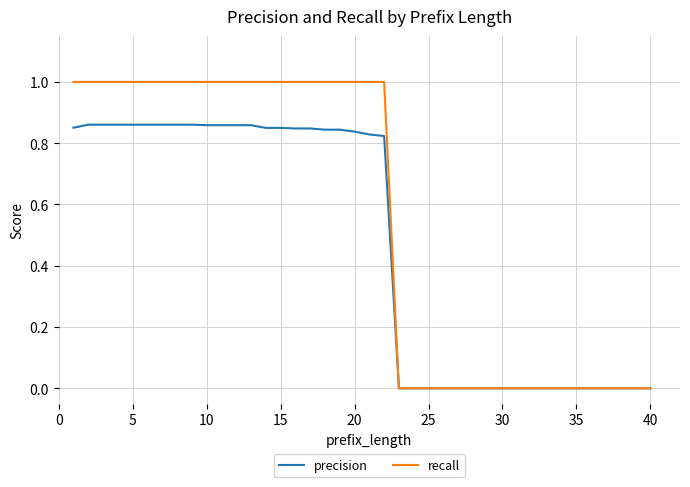

Which series has the largest total across all categories?

recall